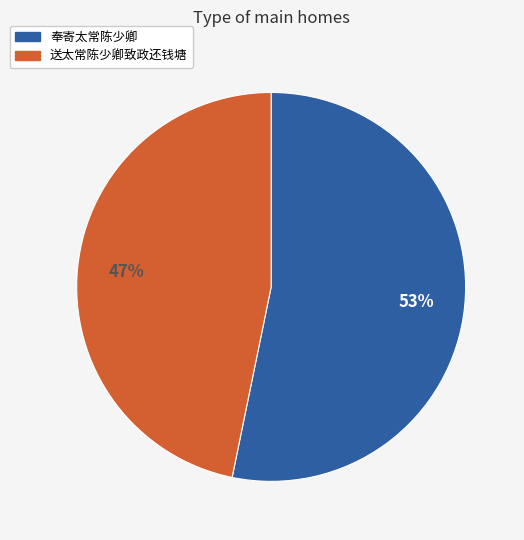

To the nearest percent, what percentage of the pie is 送太常陈少卿致政还钱塘?

47%